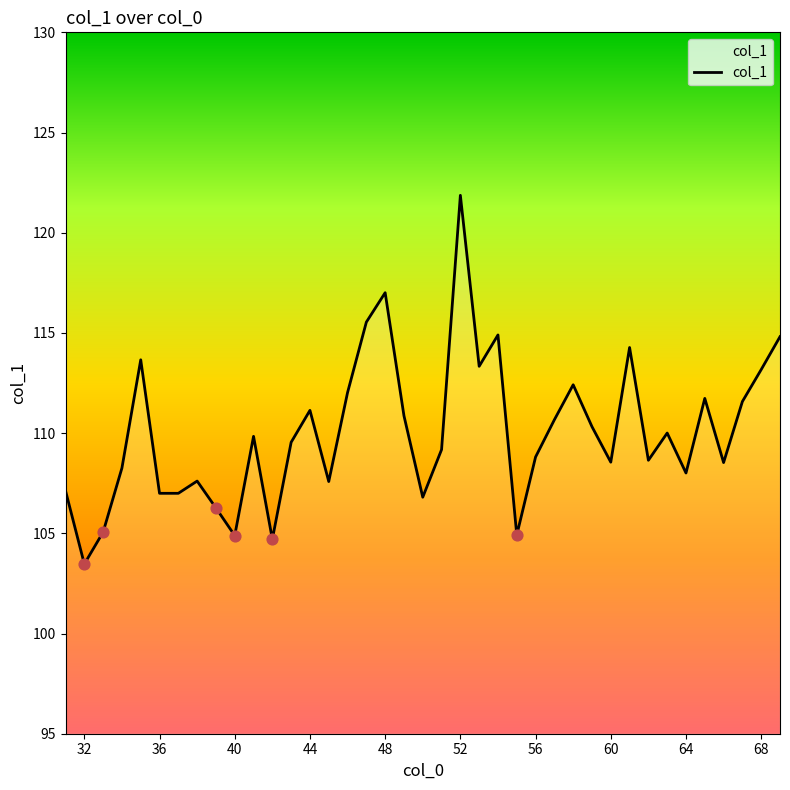

What is the maximum value shown in the chart?

121.9